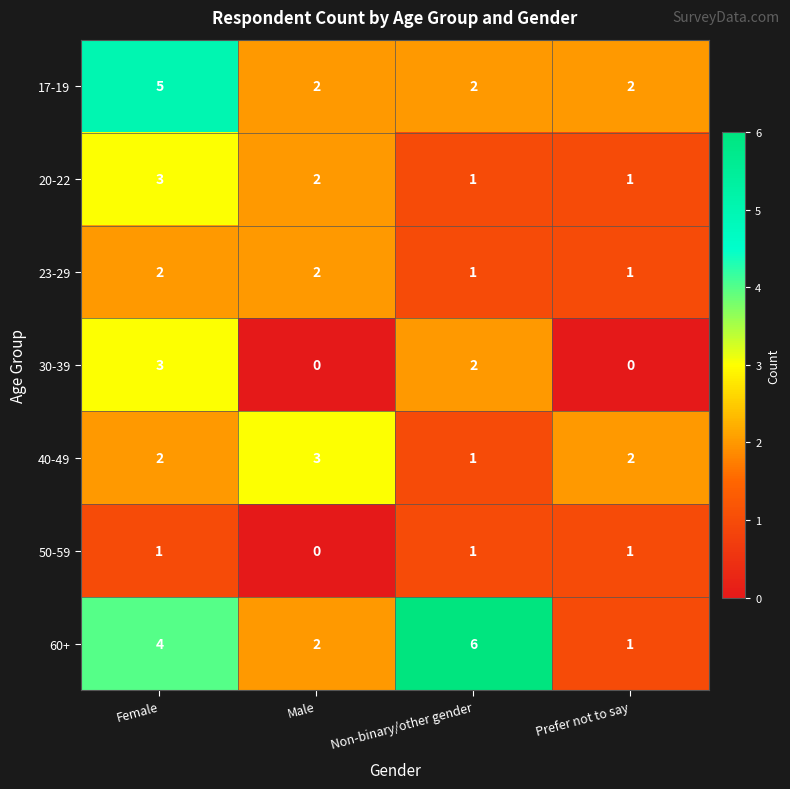

What is the difference between the highest and lowest values at Male?

3